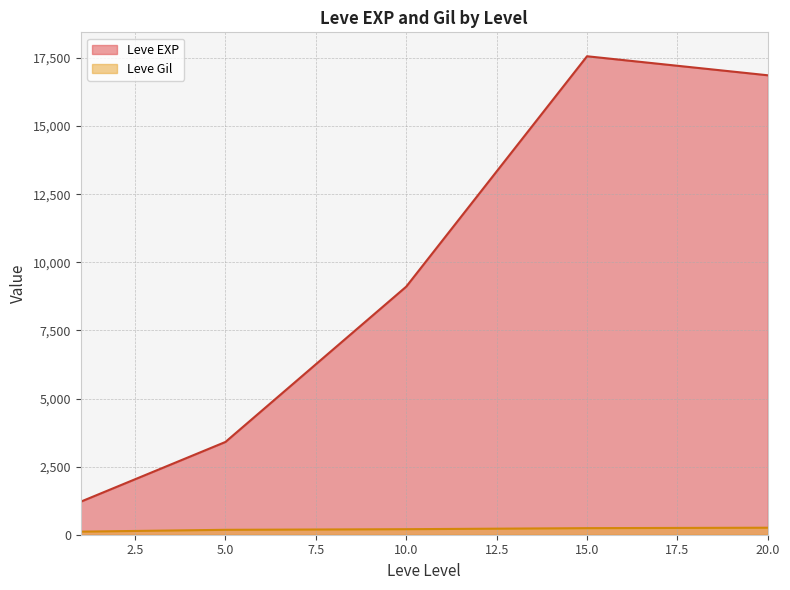

At which label is Leve EXP closest to 11795?

10